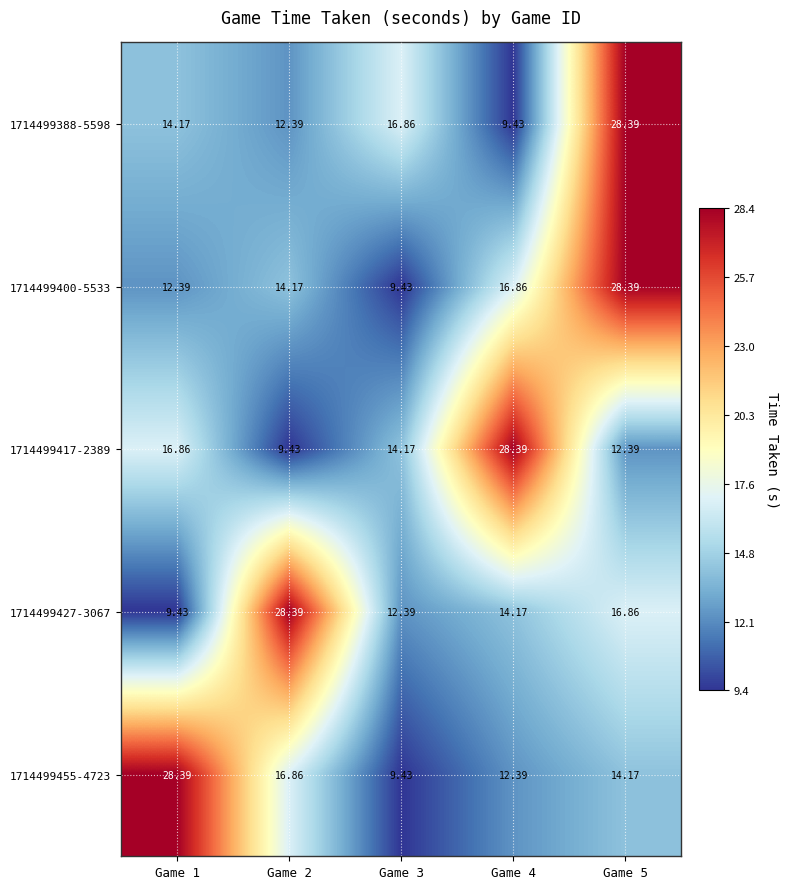

Which label corresponds to the largest value in the chart?

Game 5